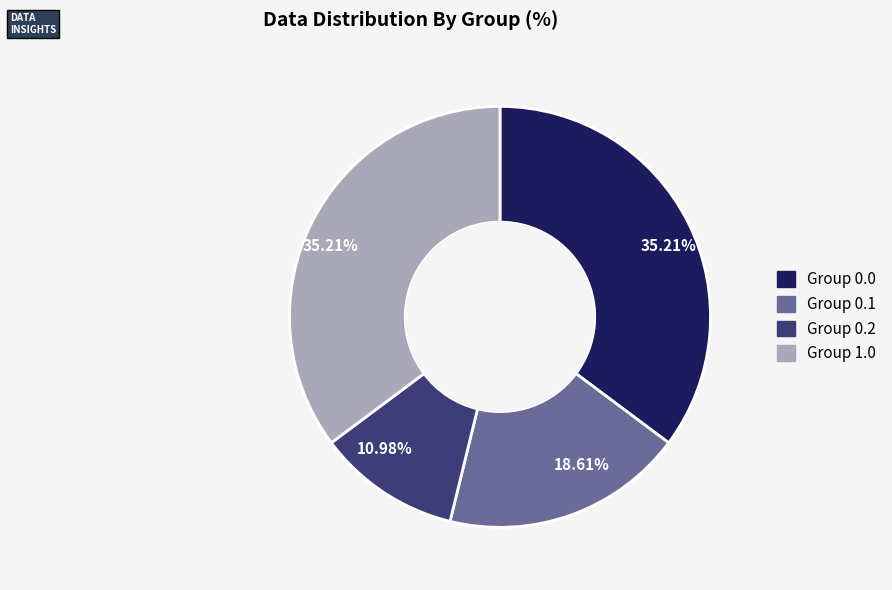

Is there any slice that represents more than half of the pie?

No